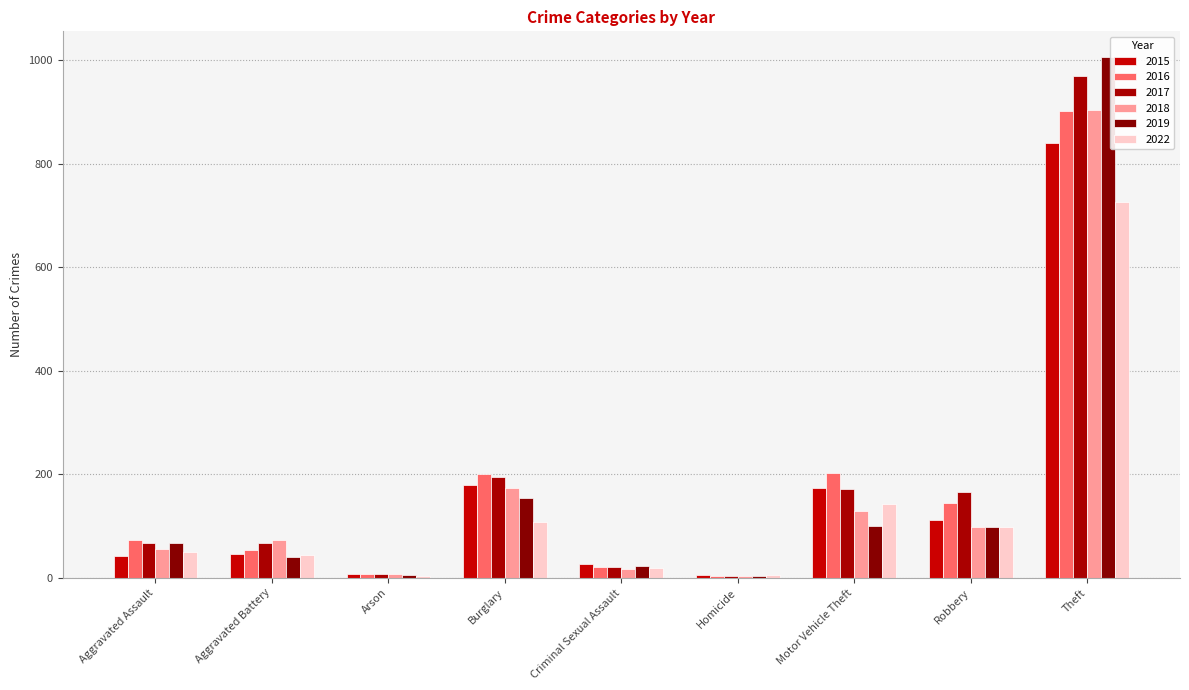

List the series in order of their peak value, lowest first.

2022, 2015, 2016, 2018, 2017, 2019